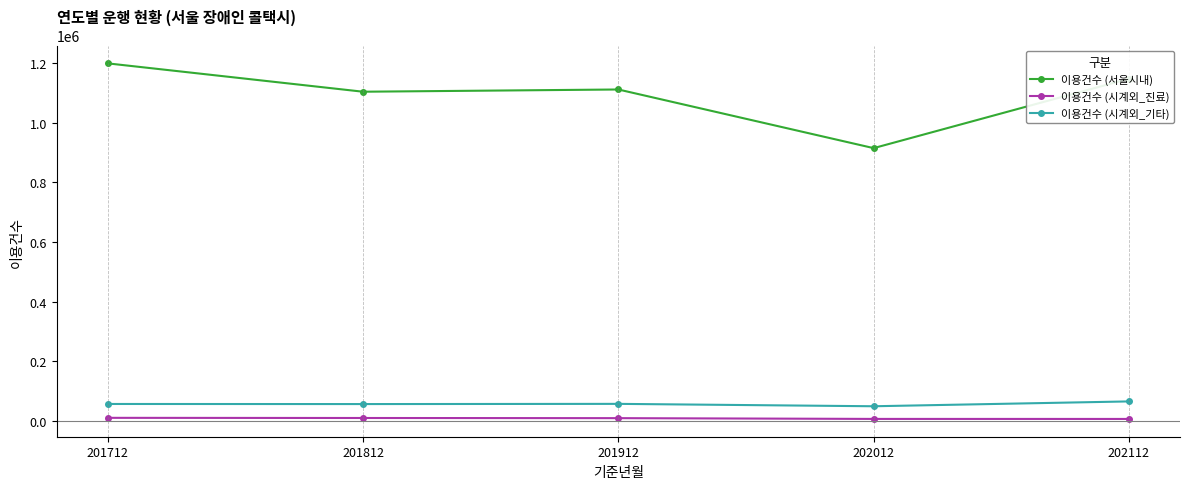

What is the maximum value for 이용건수 (시계외_기타)?

66372